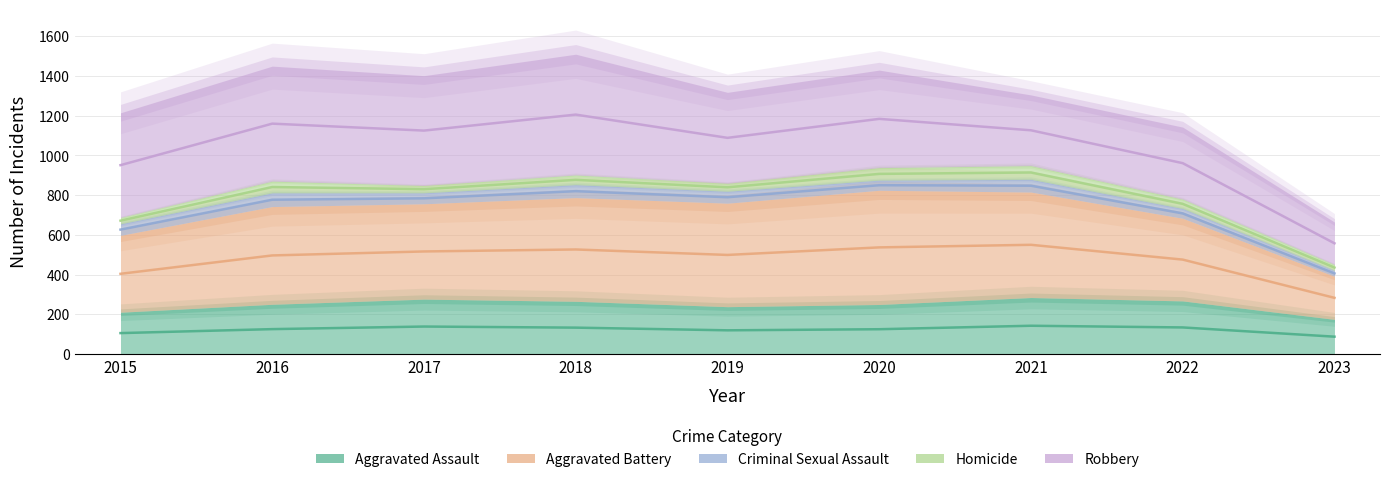

At how many categories does at least one series exceed 486?

7